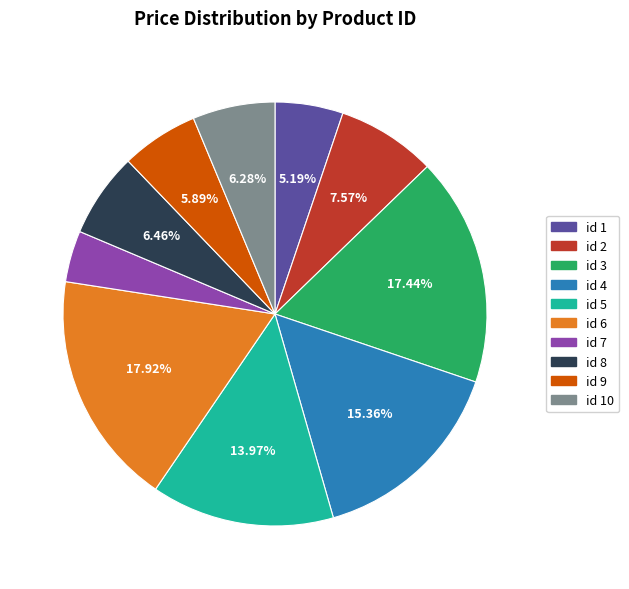

Is there any slice that represents more than half of the pie?

No